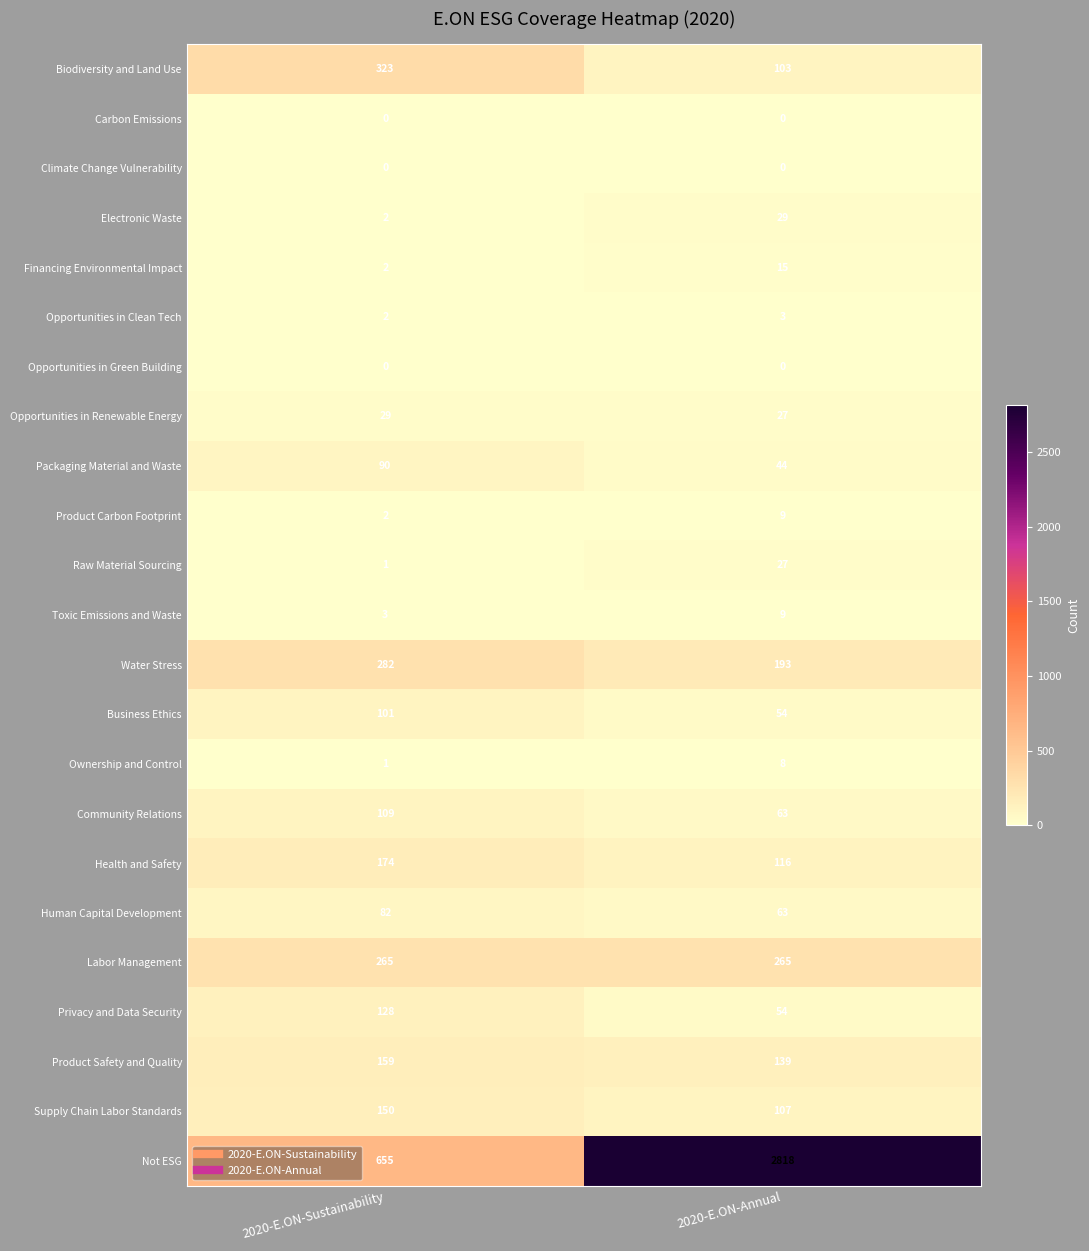

Read the Human Capital Development value at 2020-E.ON-Sustainability, to the nearest 5.

80